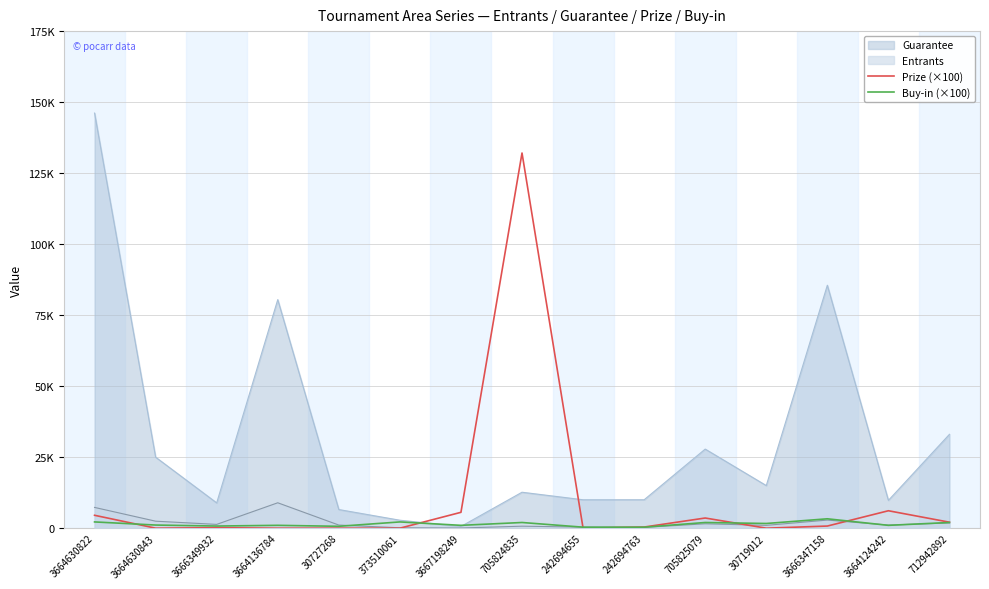

How many lines are shown in the chart?

2